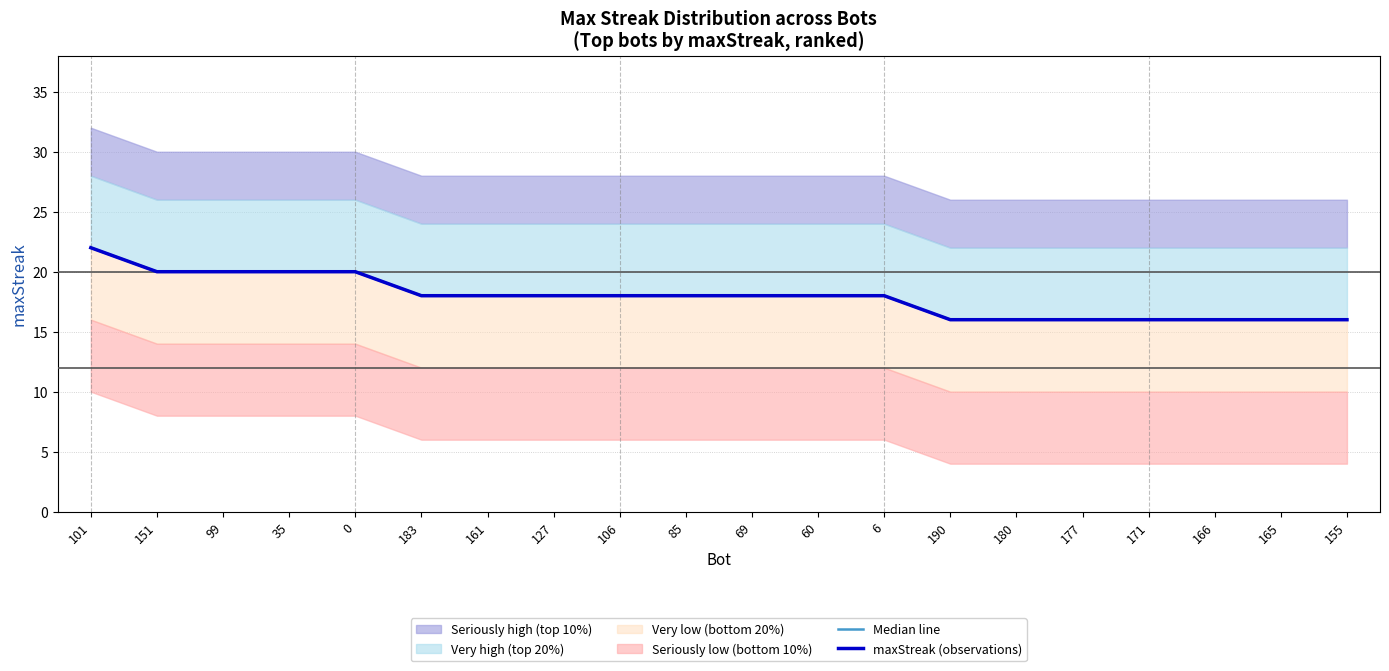

At which label does Median line first exceed 18?

101